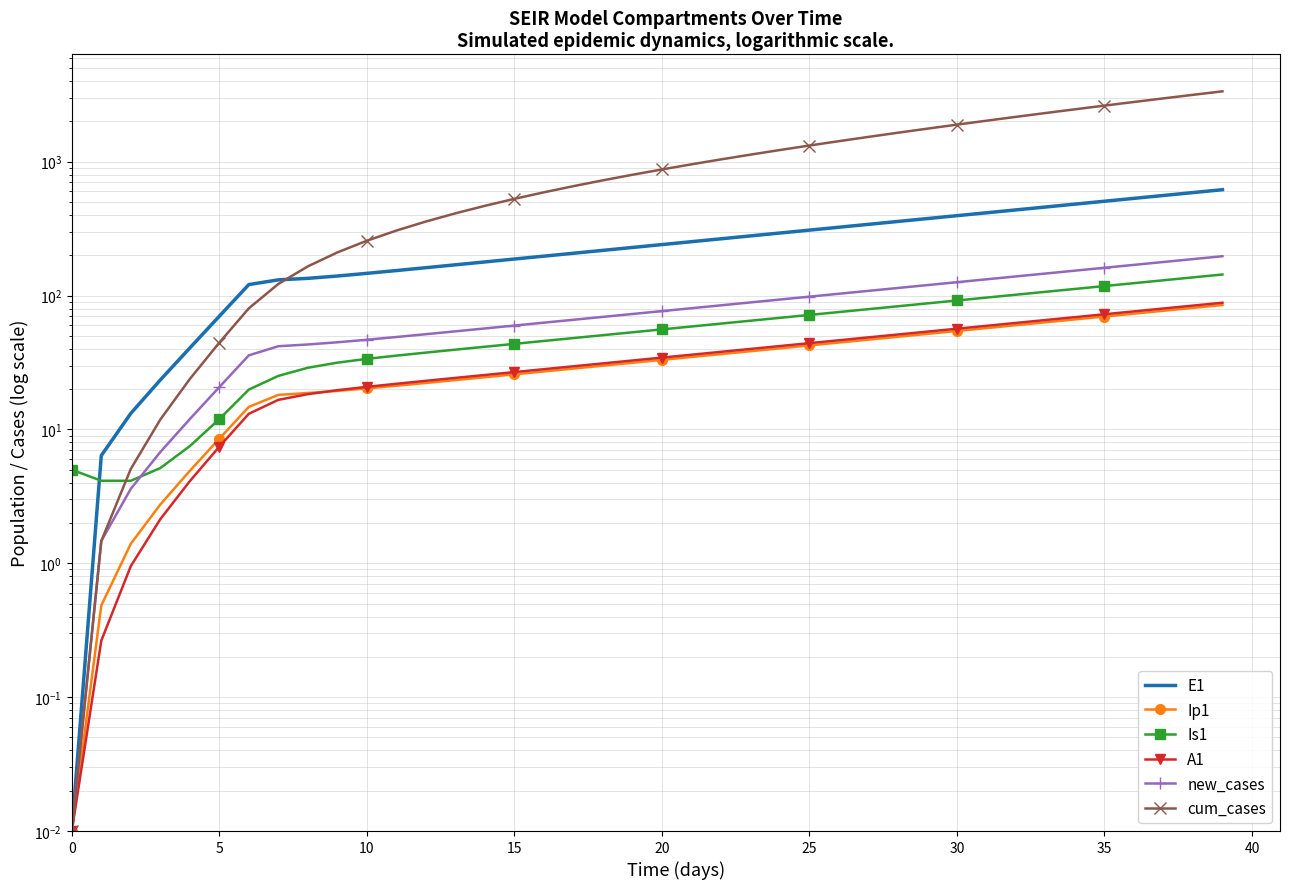

Which series has the widest spread of values?

cum_cases